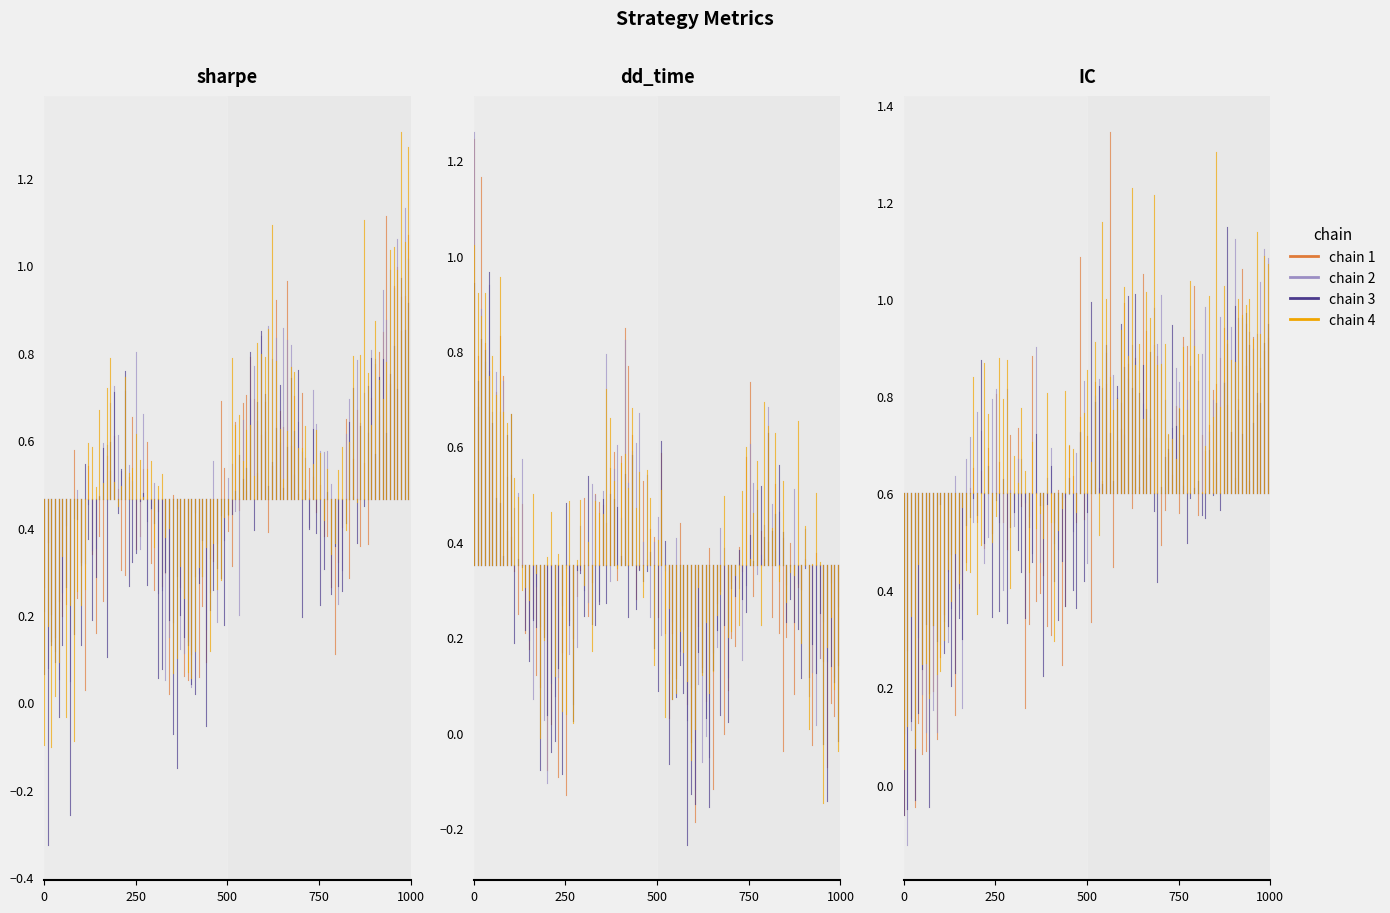

What is the total value across all series at 0?

2.4